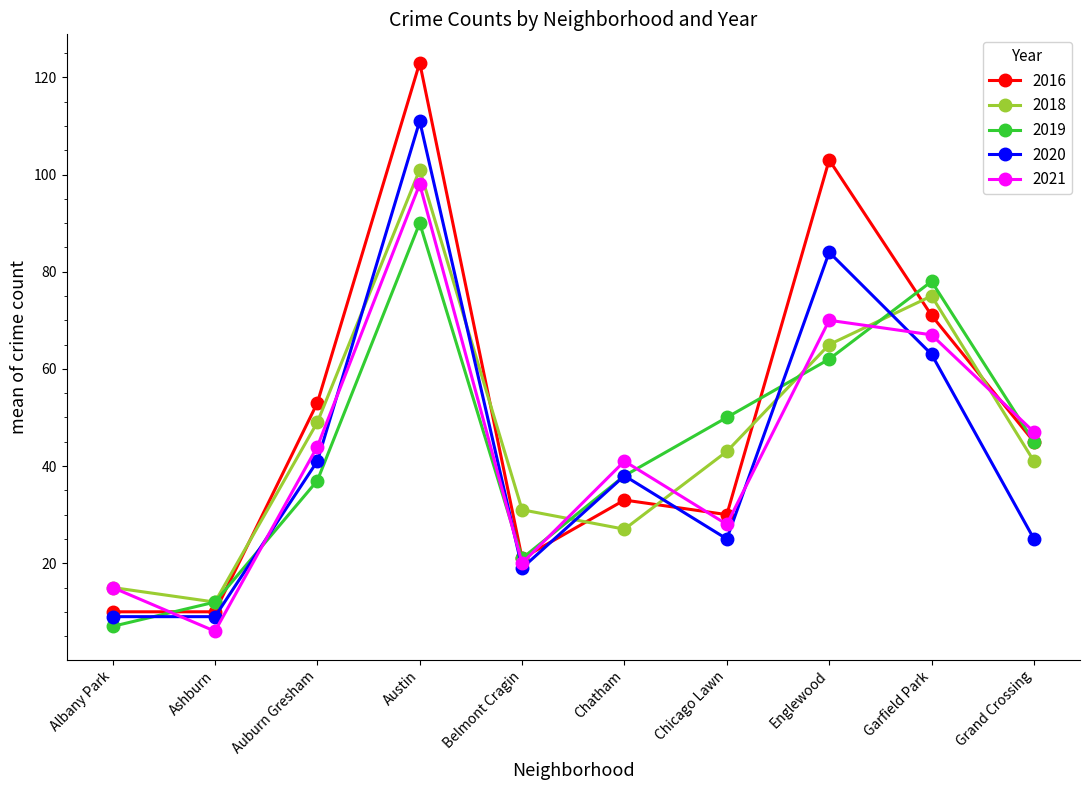

What is the minimum value for 2019?

7